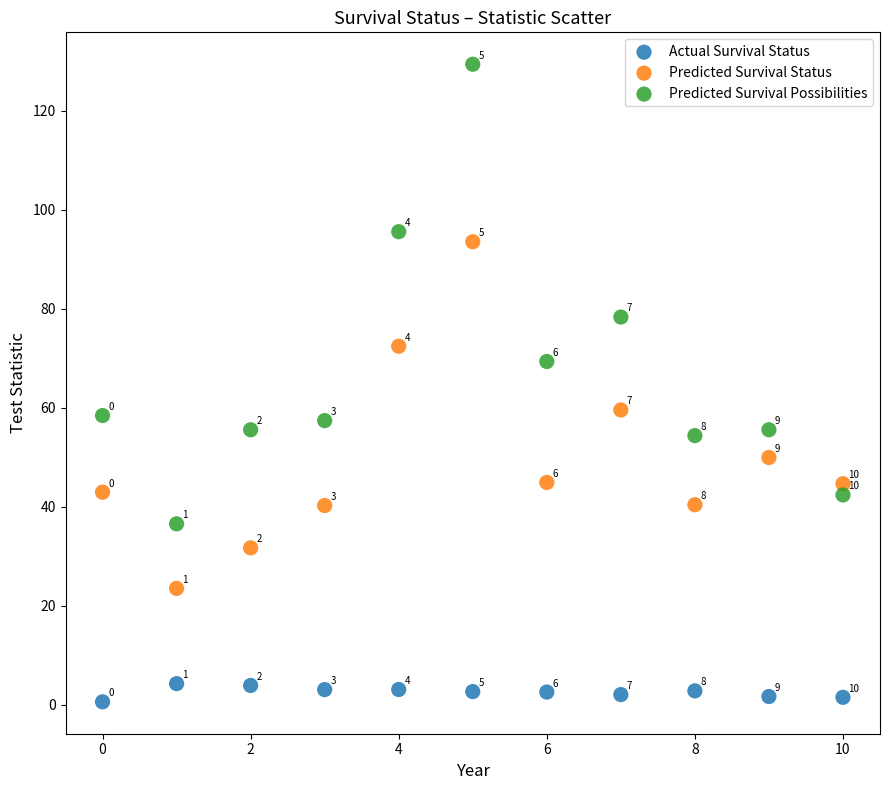

What are all the series names shown in the legend?

Actual Survival Status, Predicted Survival Status, Predicted Survival Possibilities